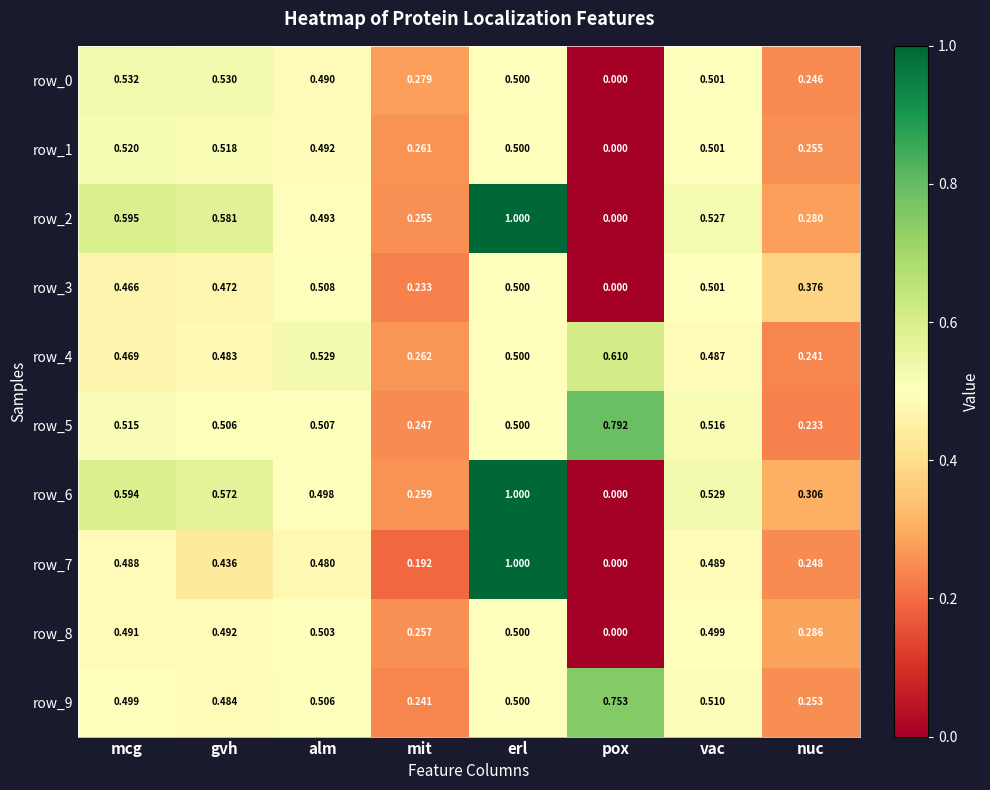

List the labels in order of row_1 value, largest first.

mcg, gvh, vac, erl, alm, mit, nuc, pox